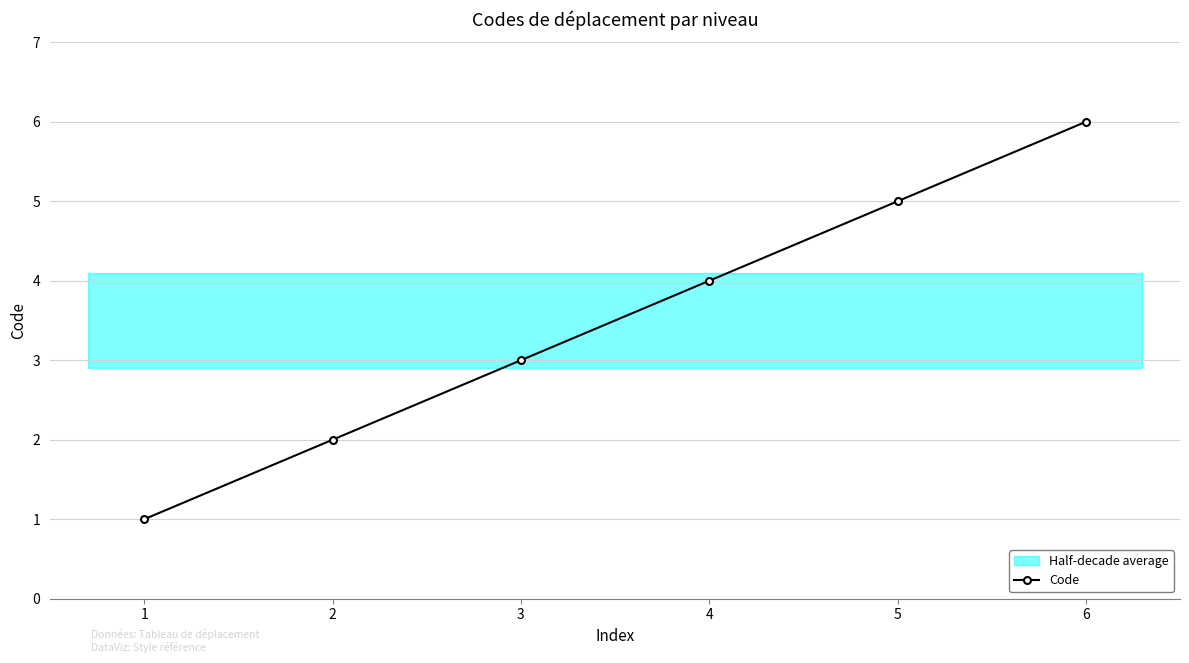

Where does the data first go above 4?

5